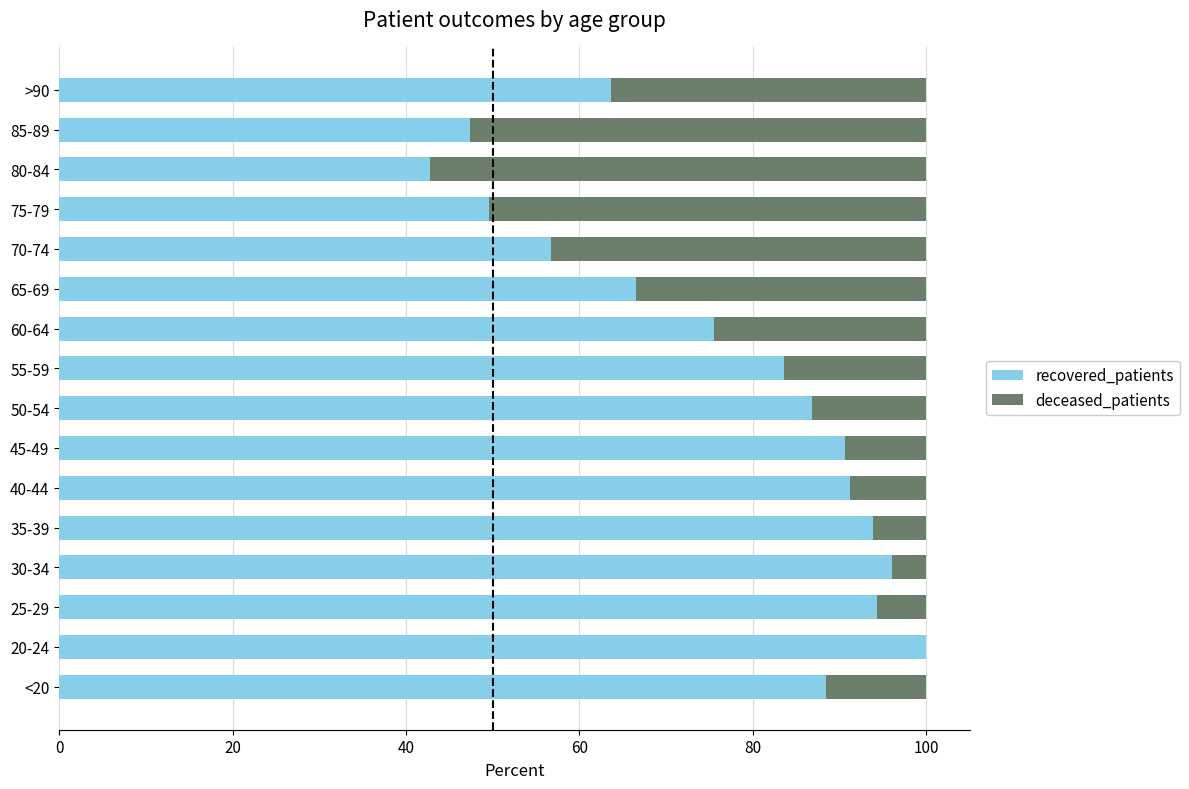

What is the total value across all series at 50-54?

100.0